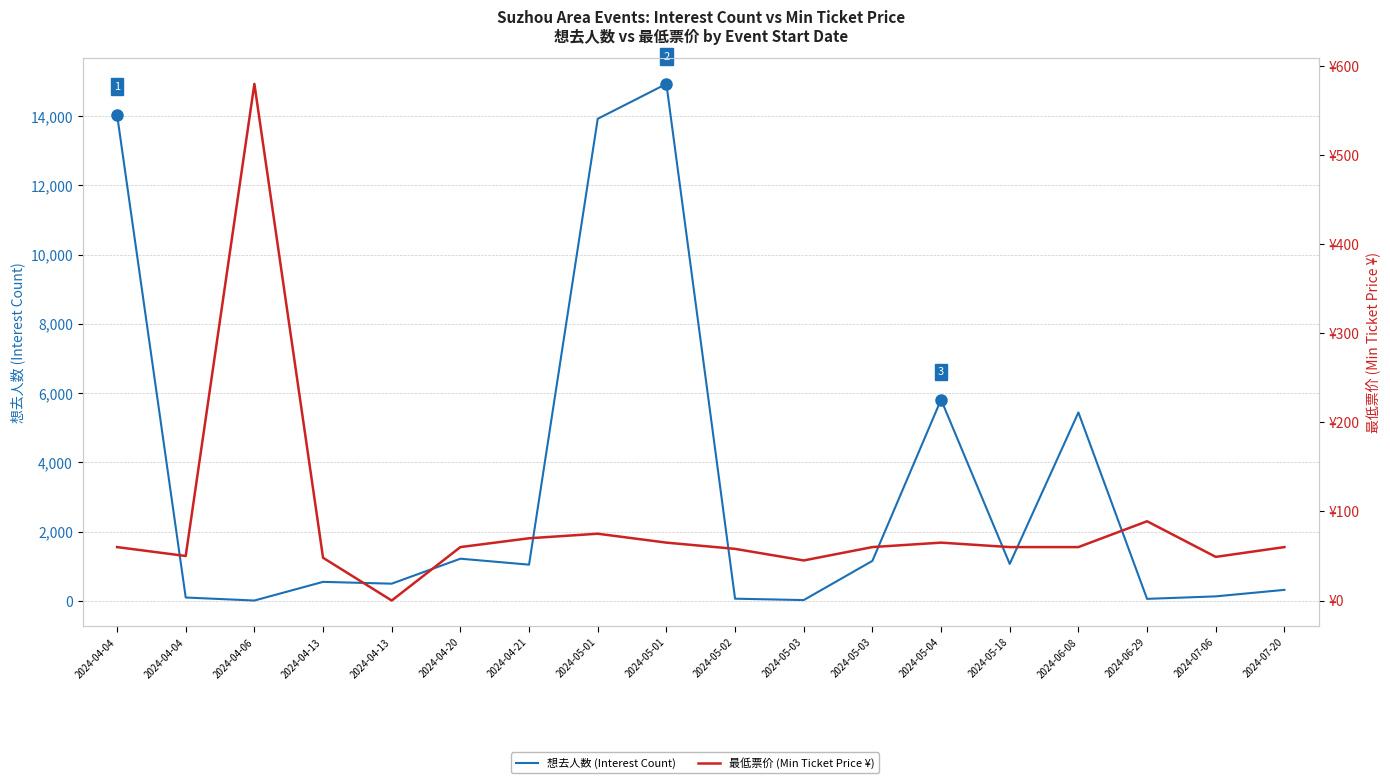

True or false: 最低票价 (Min Ticket Price ¥) has a value of 96.7 at 2024-05-18.

False